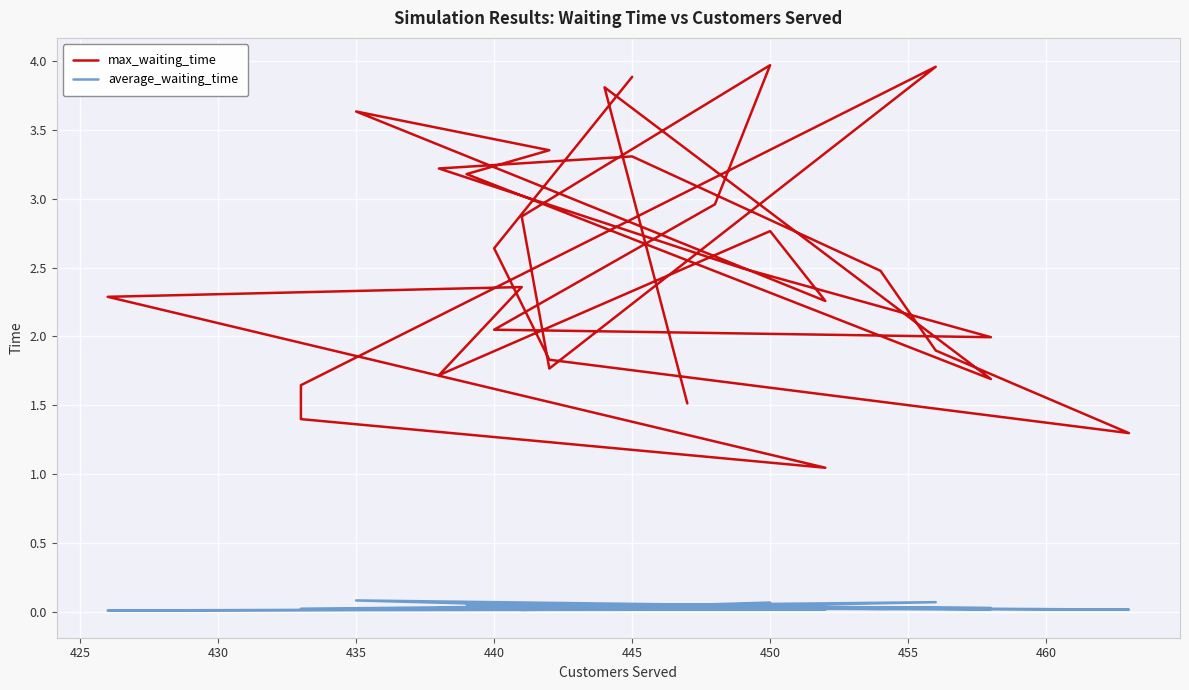

The value of max_waiting_time at 10 is 4.1. True or false?

False